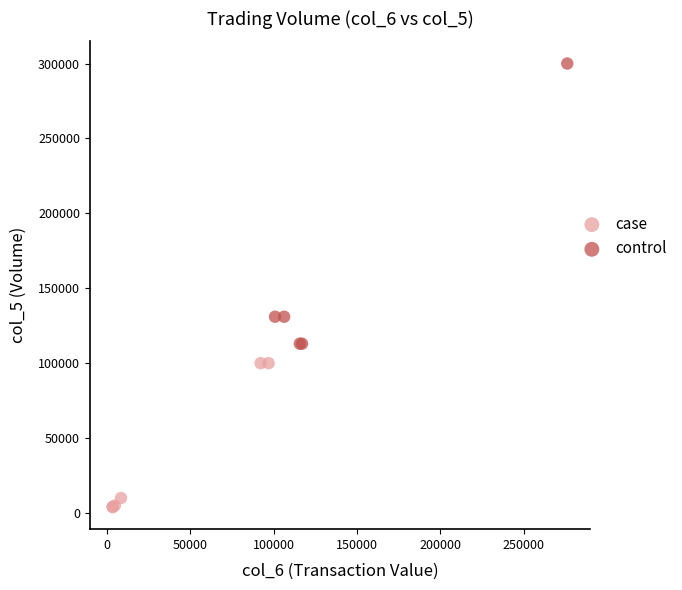

Which series contains the lowest Y value?

case